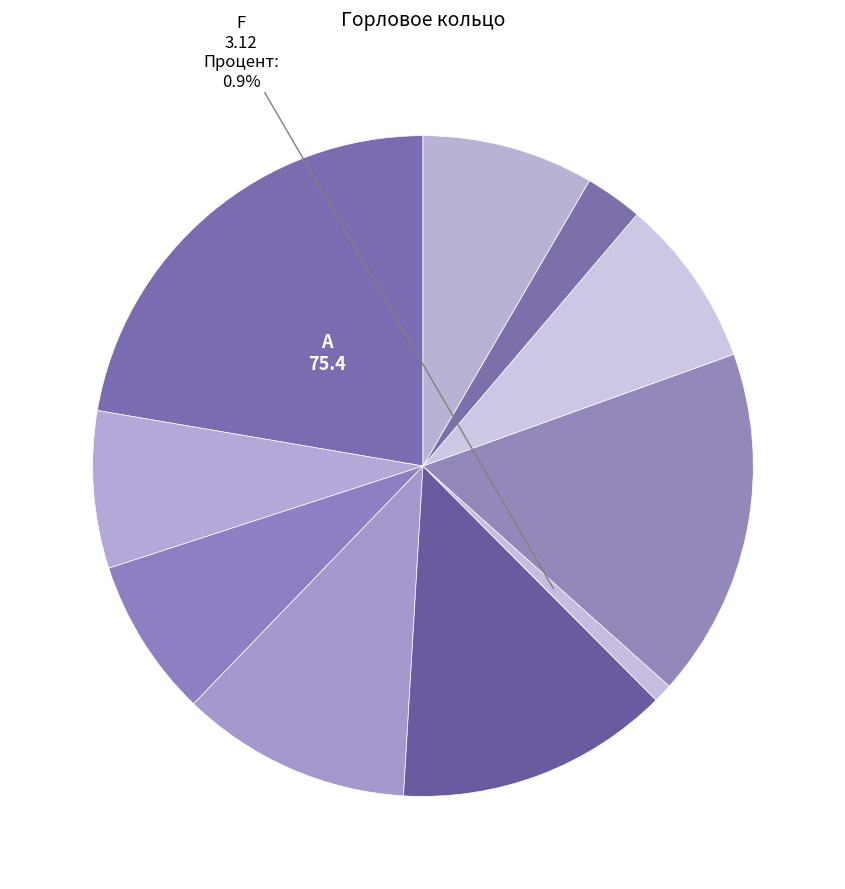

How many slices are in this pie chart?

10